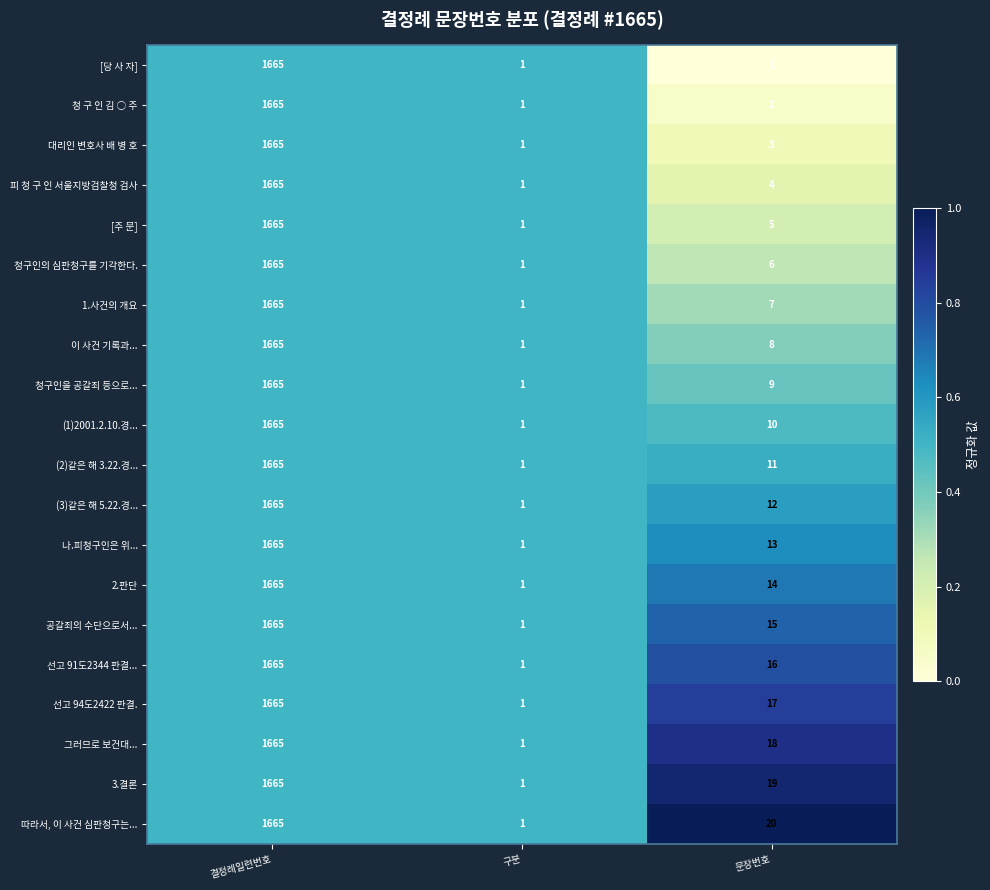

At which label does 따라서, 이 사건 심판청구는... first exceed 20?

결정례일련번호